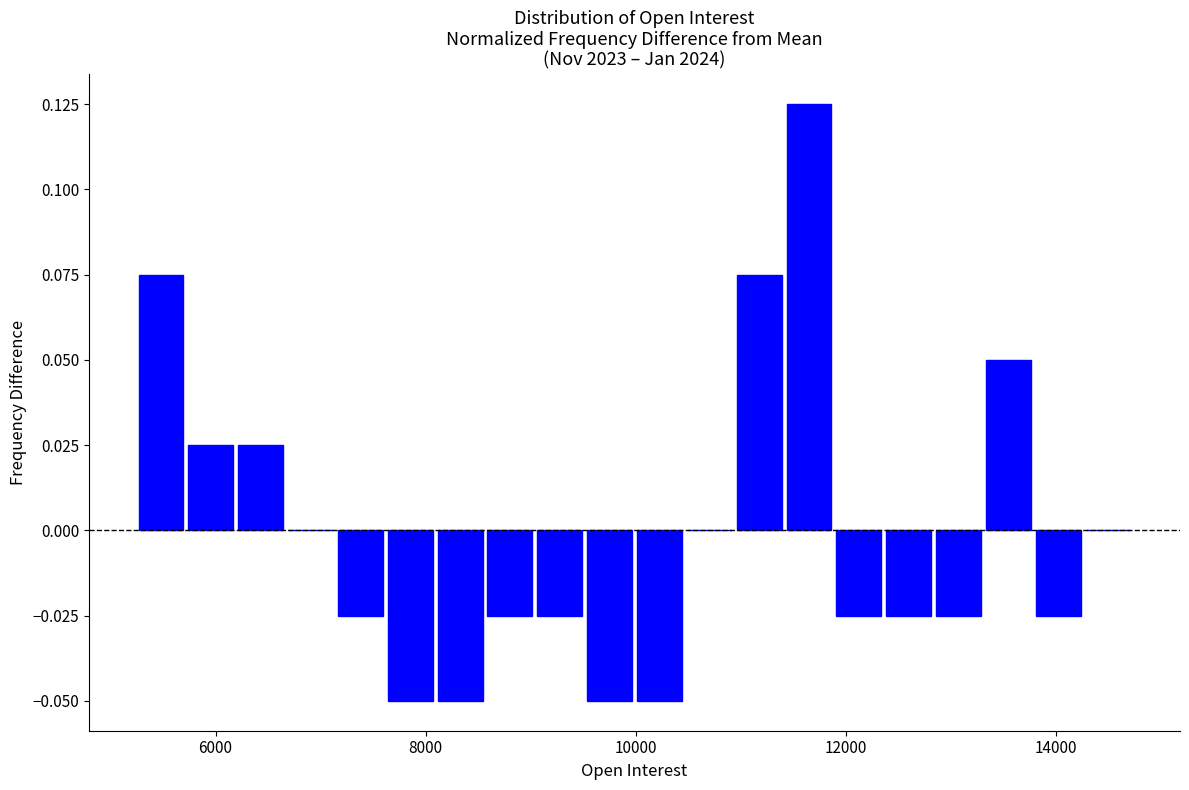

Read against the x-axis, roughly where is the centre of the tallest bar?

11600